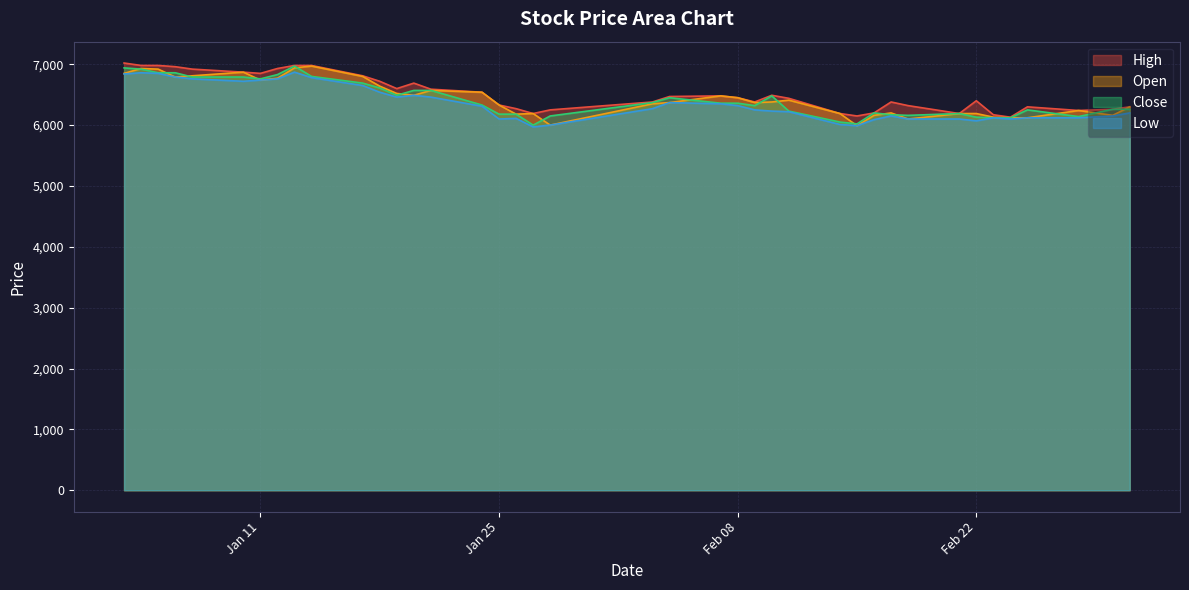

What is the smallest value displayed?

5970